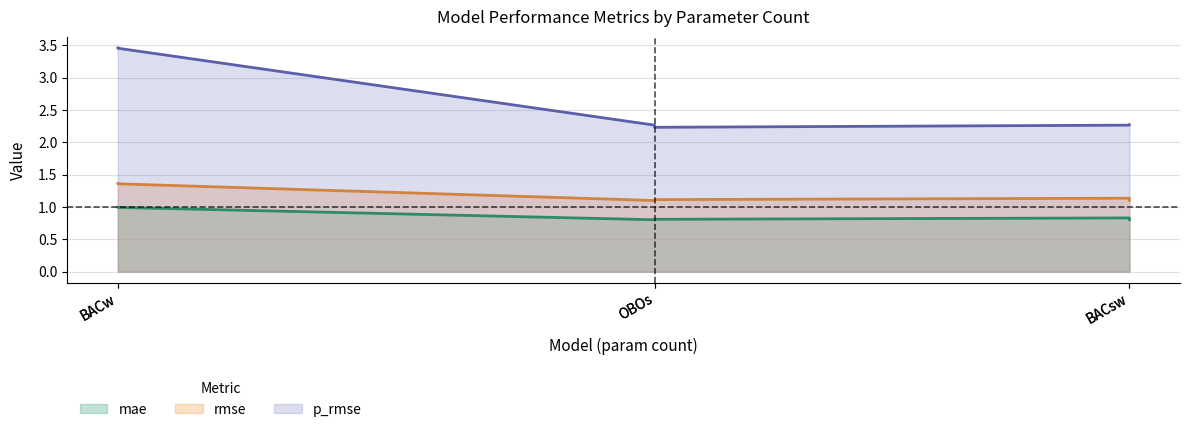

What is the maximum value shown in the chart?

3.5